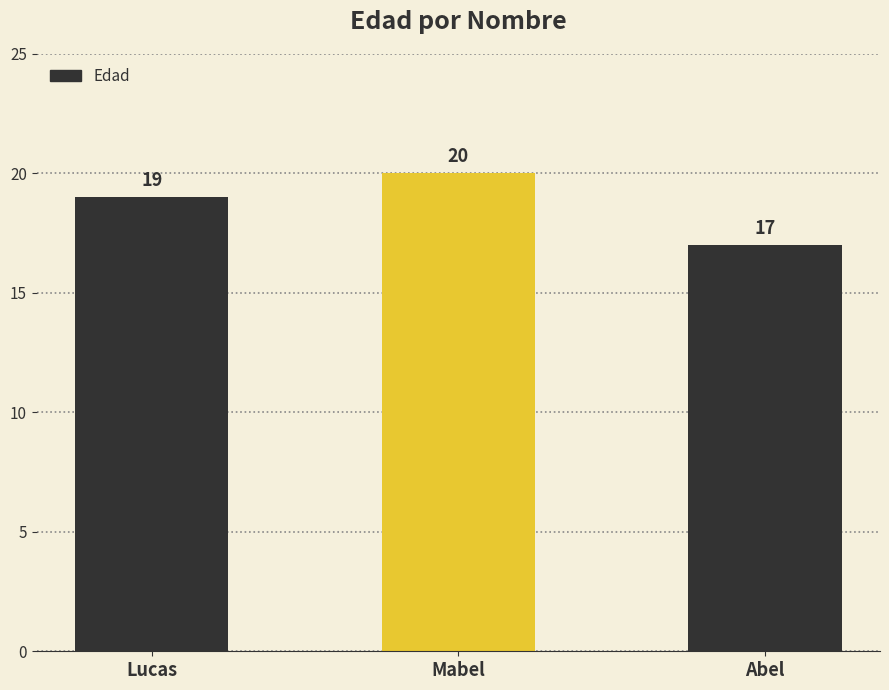

What is the value of the 3rd bar from the left?

17